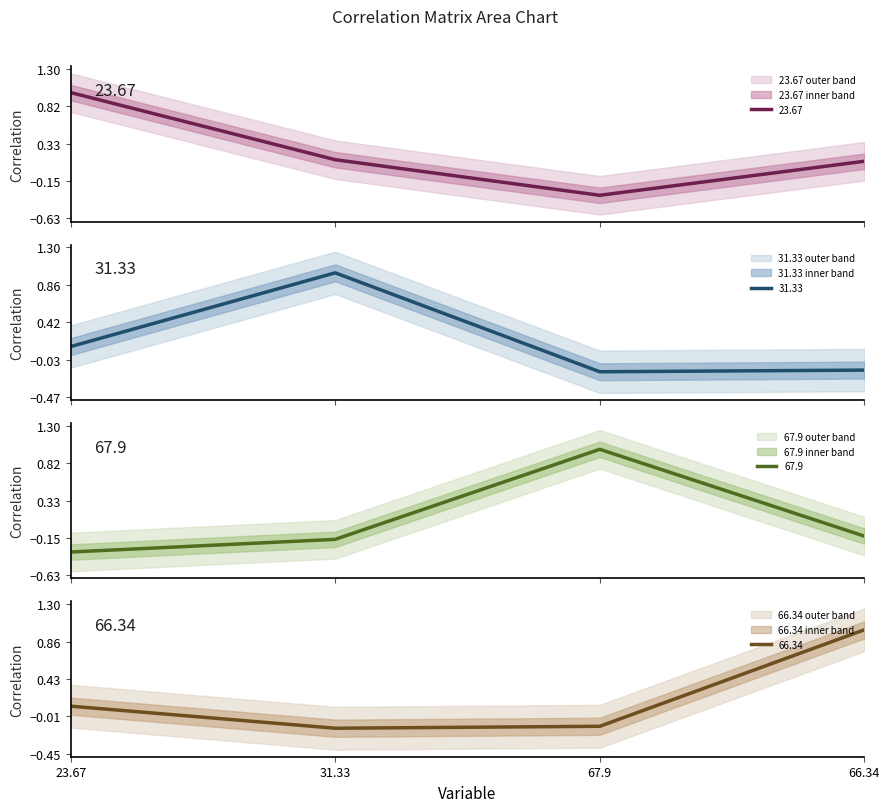

In 31.33, how many points are lower than both neighbors (excluding endpoints)?

1